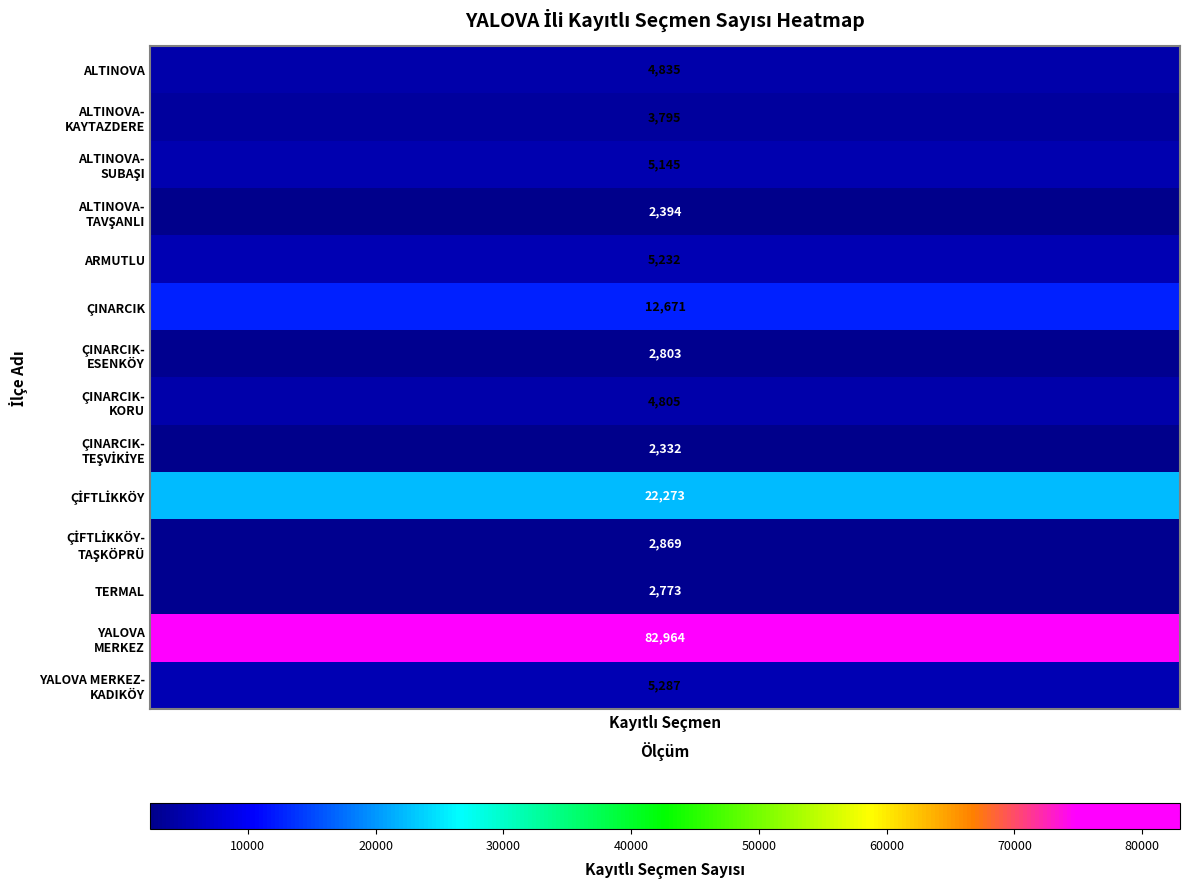

At how many categories does at least one series exceed 80729?

1